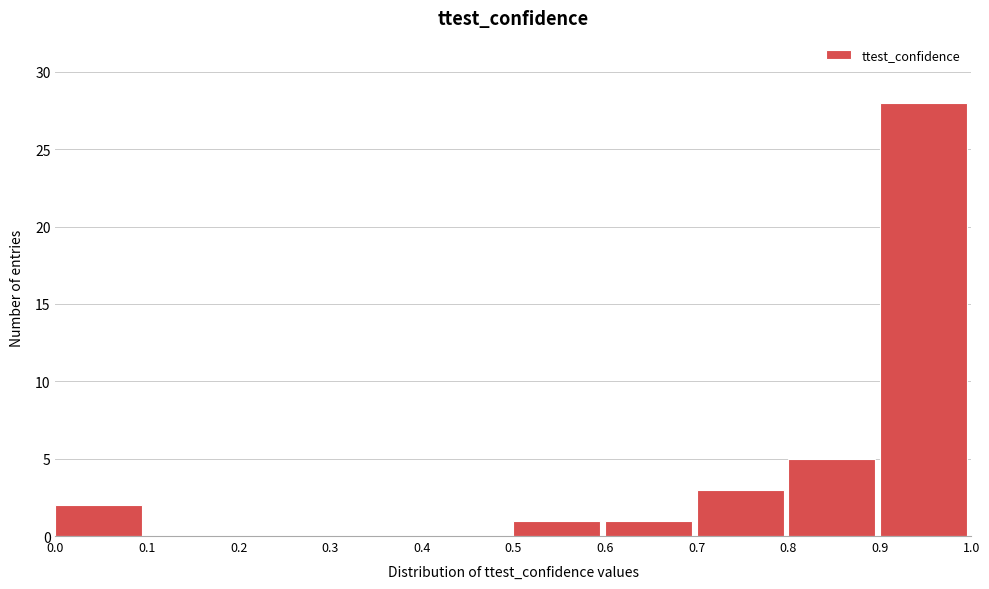

Reading left to right, list every bar in this chart as the range it spans on the x-axis followed by its height. The values are not printed on the chart, so give them approximately, as read against the axis.

0.0 to 0.1: 2
0.1 to 0.2: 0
0.2 to 0.3: 0
0.3 to 0.4: 0
0.4 to 0.5: 0
0.5 to 0.6: 1
0.6 to 0.7: 1
0.7 to 0.8: 3
0.8 to 0.9: 5
0.9 to 1.0: 28